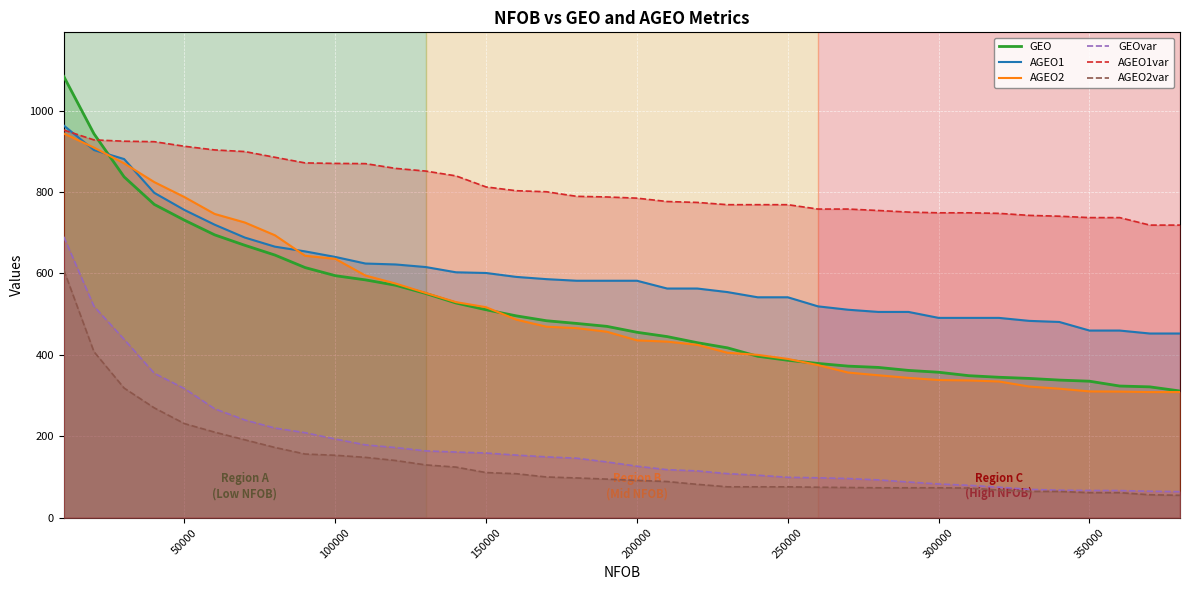

What is the maximum value shown in the chart?

1083.9